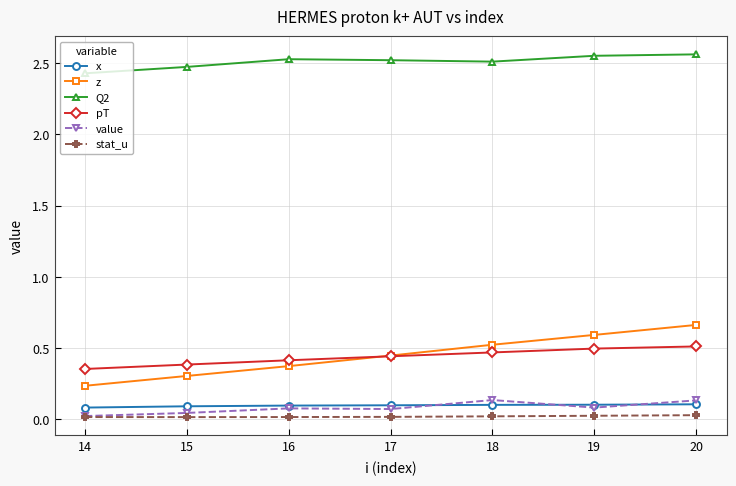

The z series shows 0.3 at 15. True or false?

True